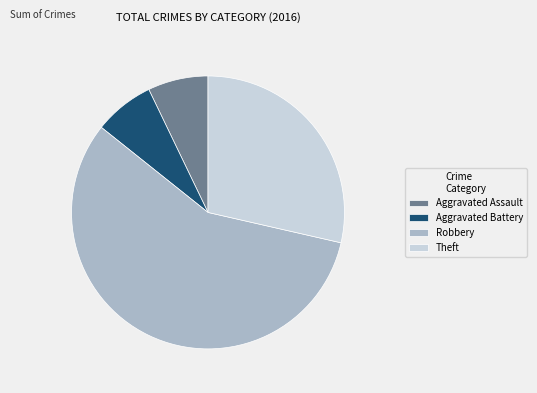

Does any single category account for the majority?

Yes